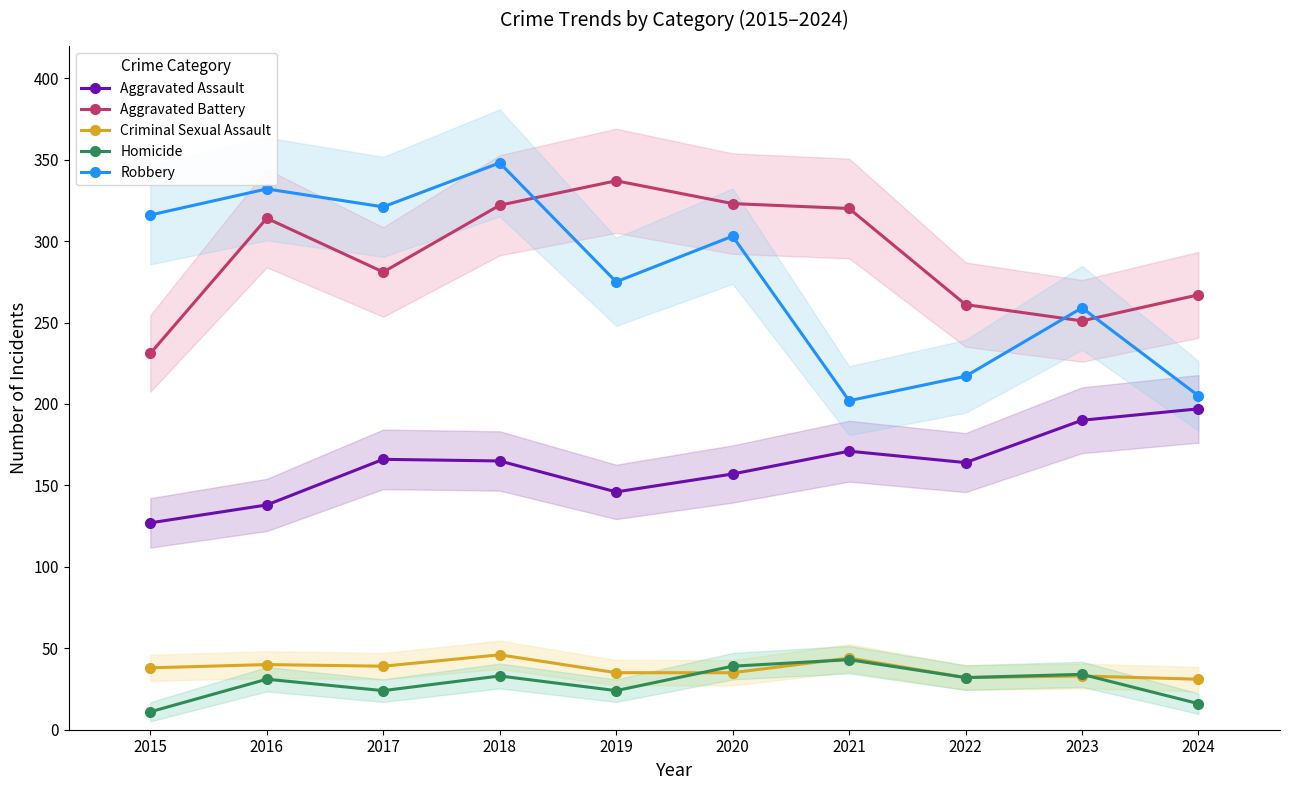

Reading right to left, transcribe all the data shown in this chart.

Aggravated Assault: 2024=197	2023=190	2022=164	2021=171	2020=157	2019=146	2018=165	2017=166	2016=138	2015=127
Aggravated Battery: 2024=267	2023=251	2022=261	2021=320	2020=323	2019=337	2018=322	2017=281	2016=314	2015=231
Criminal Sexual Assault: 2024=31	2023=33	2022=32	2021=44	2020=35	2019=35	2018=46	2017=39	2016=40	2015=38
Homicide: 2024=16	2023=34	2022=32	2021=43	2020=39	2019=24	2018=33	2017=24	2016=31	2015=11
Robbery: 2024=205	2023=259	2022=217	2021=202	2020=303	2019=275	2018=348	2017=321	2016=332	2015=316